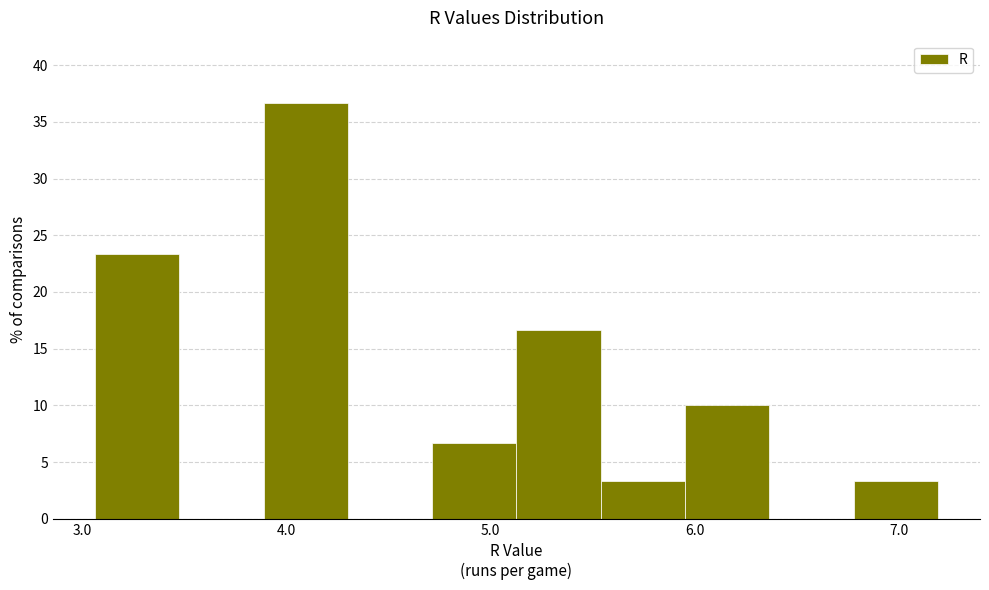

What is the height of the bar covering 3.9 to 4.3 on the x-axis? Neither the bar edges nor the heights are printed on the chart, so give them approximately, as read against the axes.

36.5